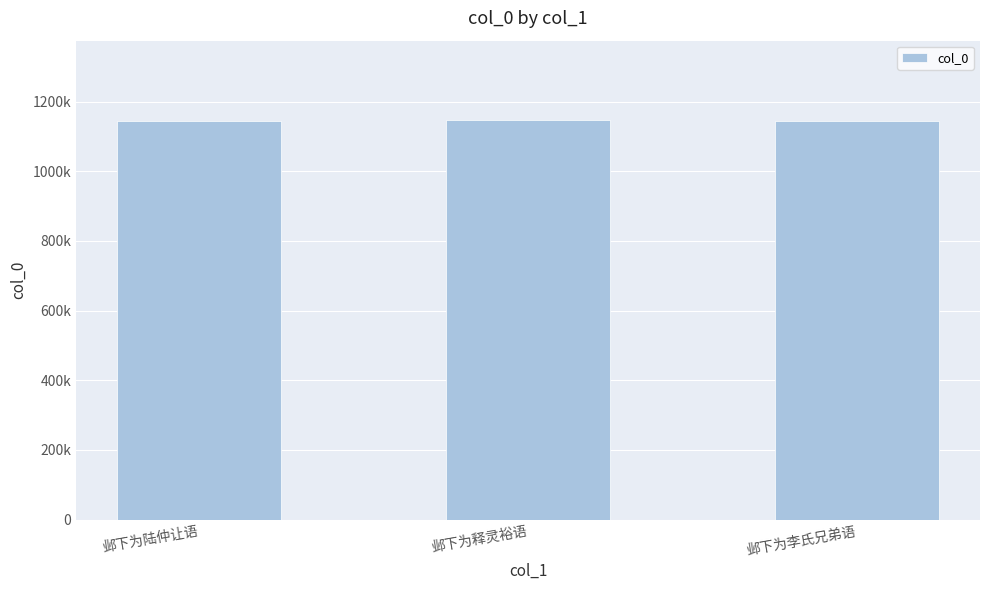

What is the difference between the values at 邺下为李氏兄弟语 and 邺下为释灵裕语?

418